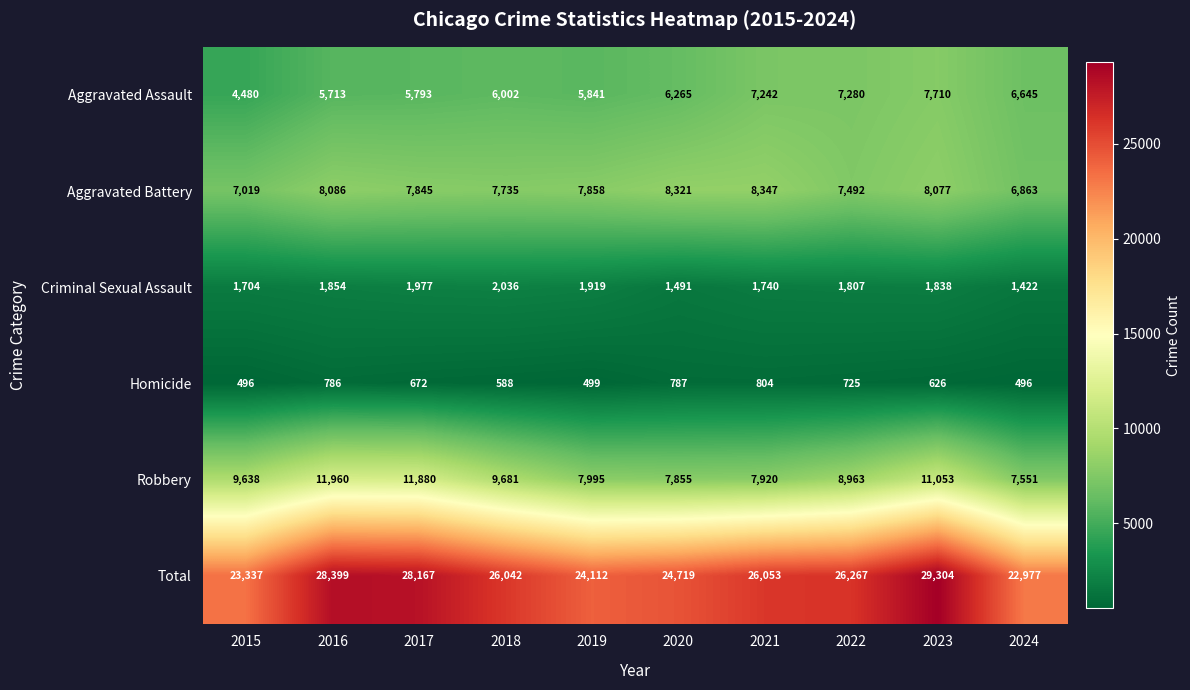

At how many categories does at least one series exceed 3990?

10